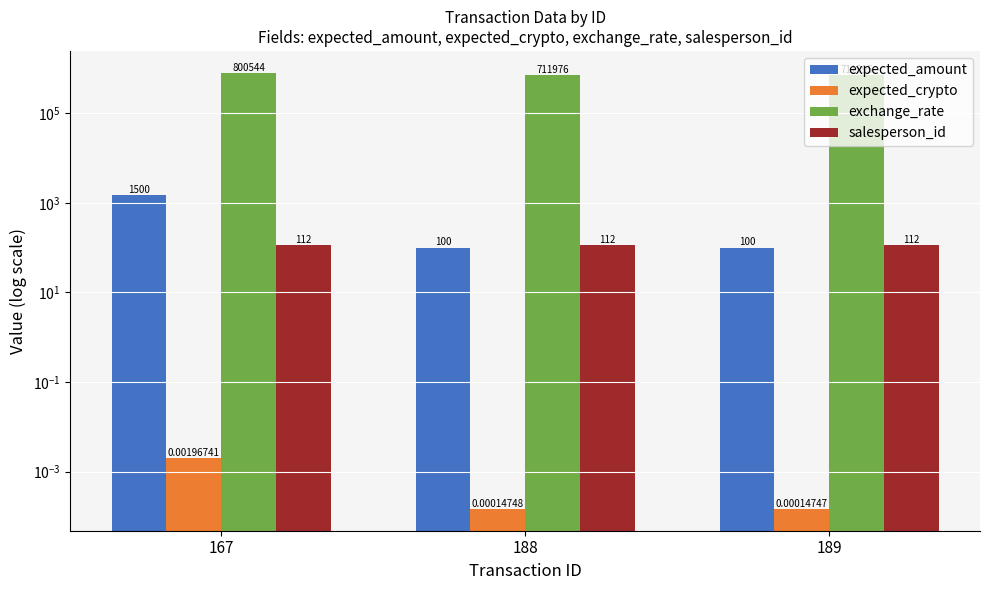

Rank the series by their maximum value, from lowest to highest.

expected_crypto, salesperson_id, expected_amount, exchange_rate